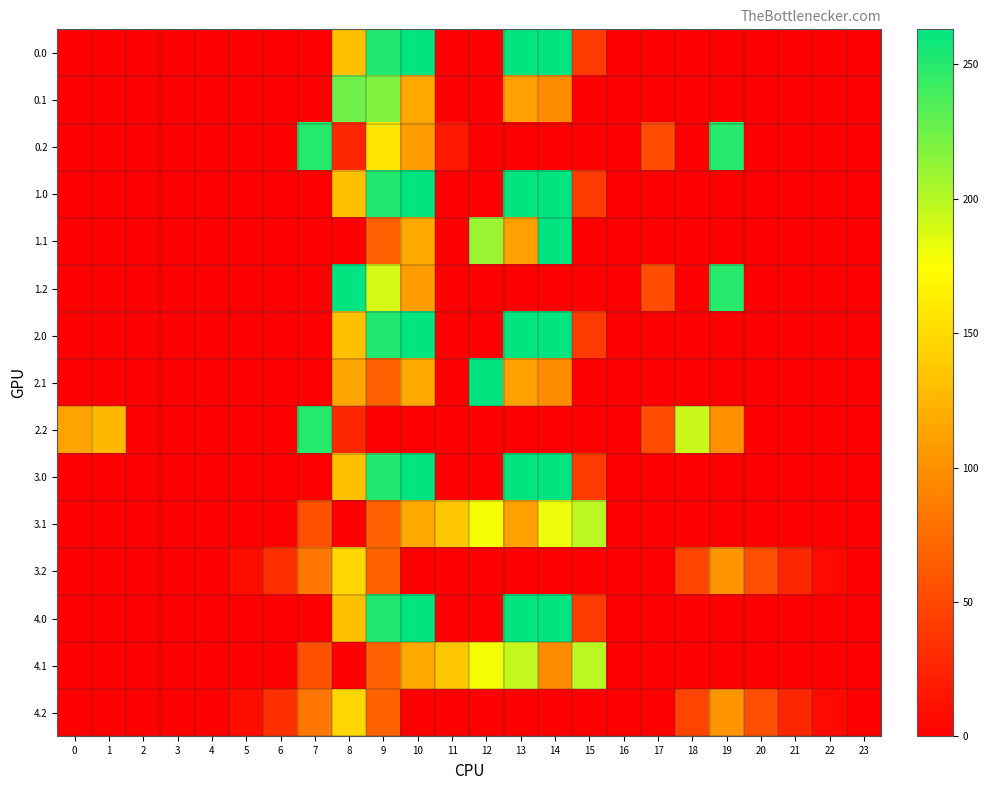

At which category does the chart reach its peak across all series?

10